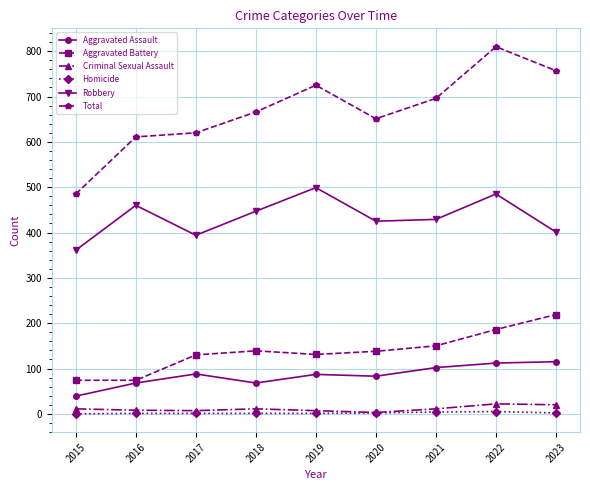

At which label does Robbery reach its minimum?

2015